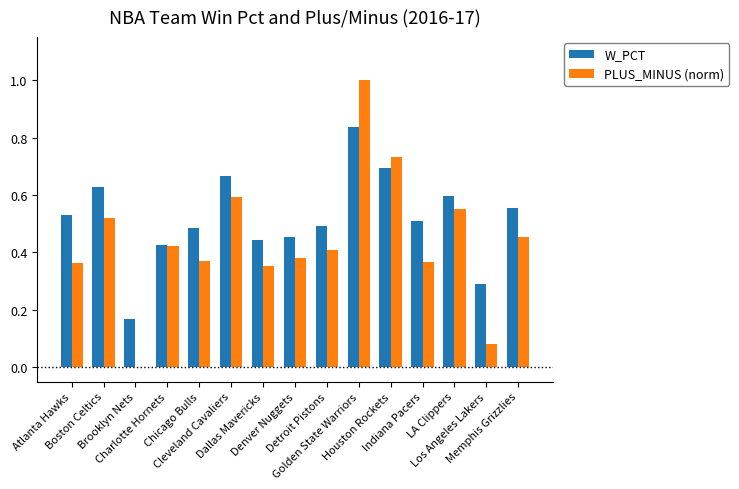

What is the greatest value displayed?

1.0